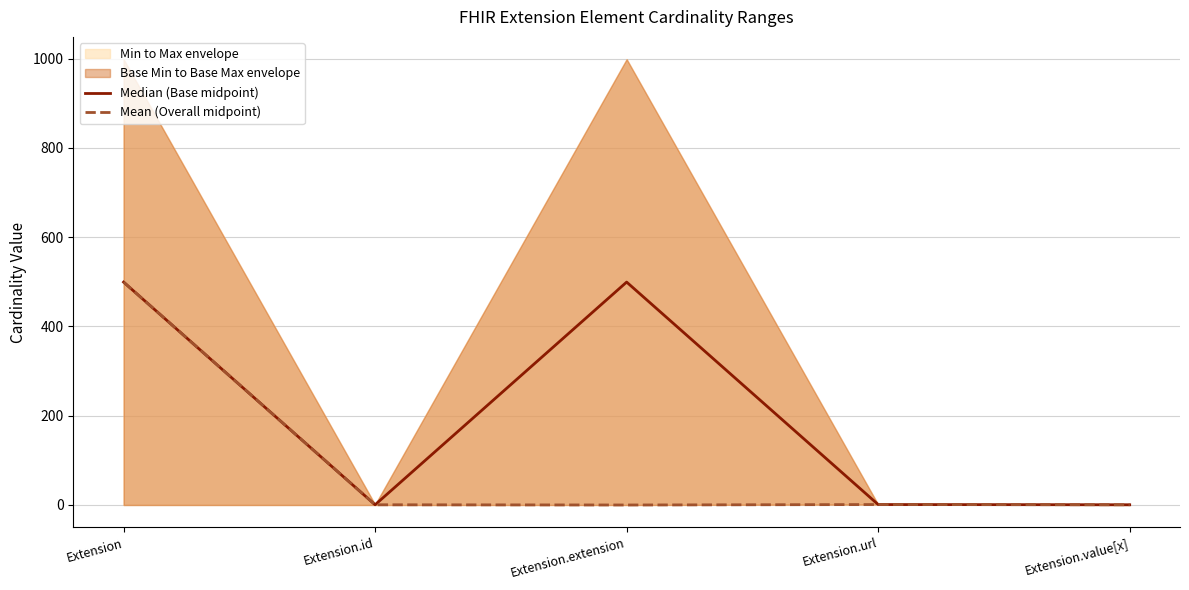

The value of Median (Base midpoint) at Extension.url is 1.0. True or false?

True